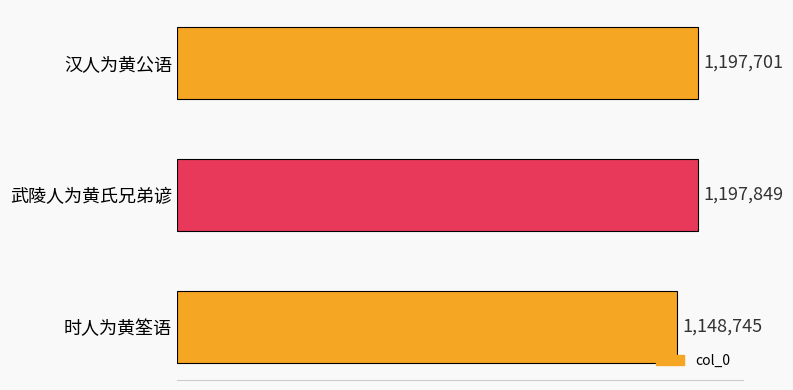

Are the bars horizontal?

Yes